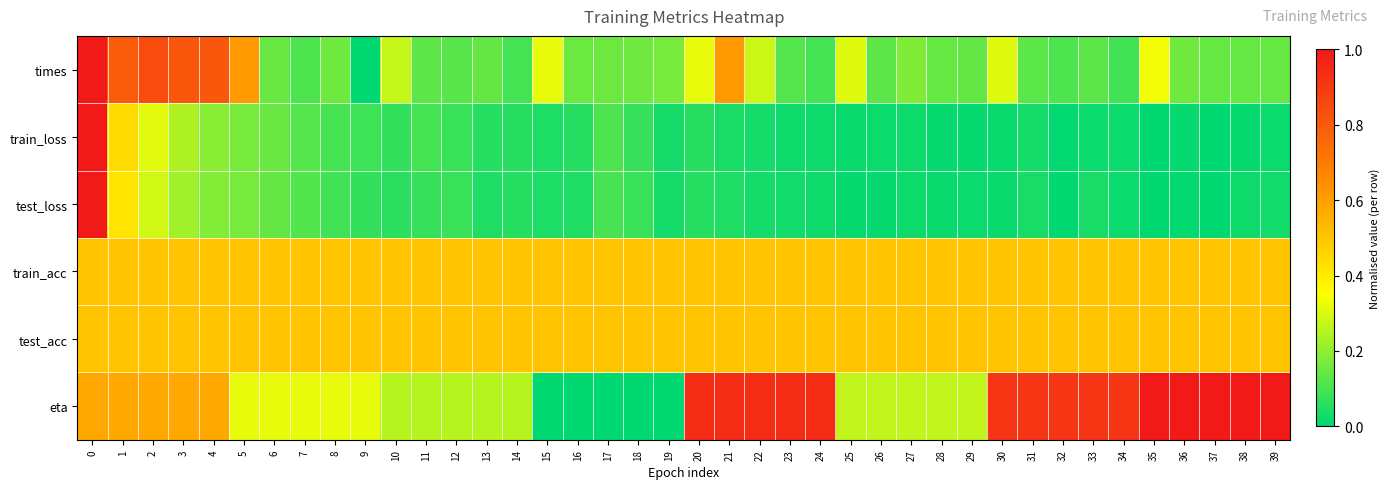

List the series in order of their peak value, highest first.

times, train_loss, test_loss, eta, train_acc, test_acc